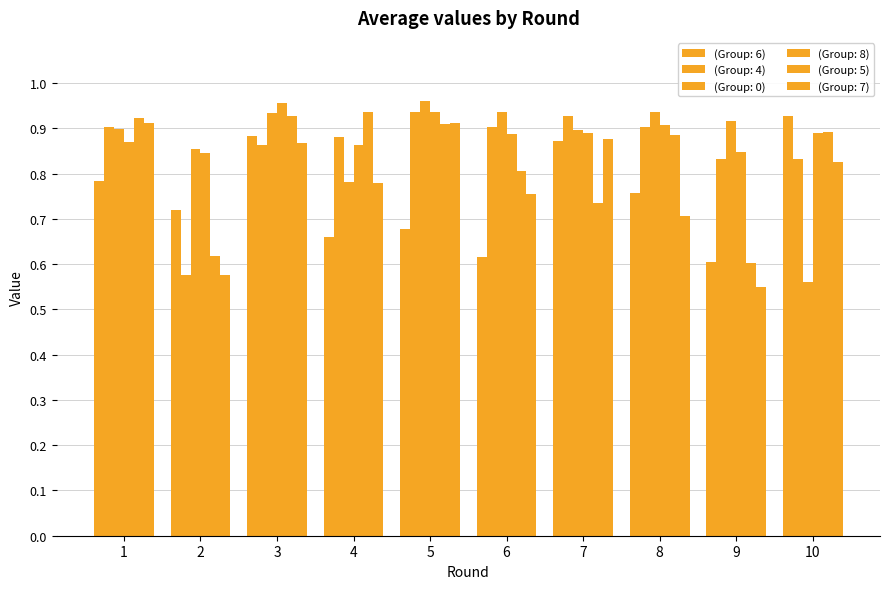

Count the number of data series in this chart.

6